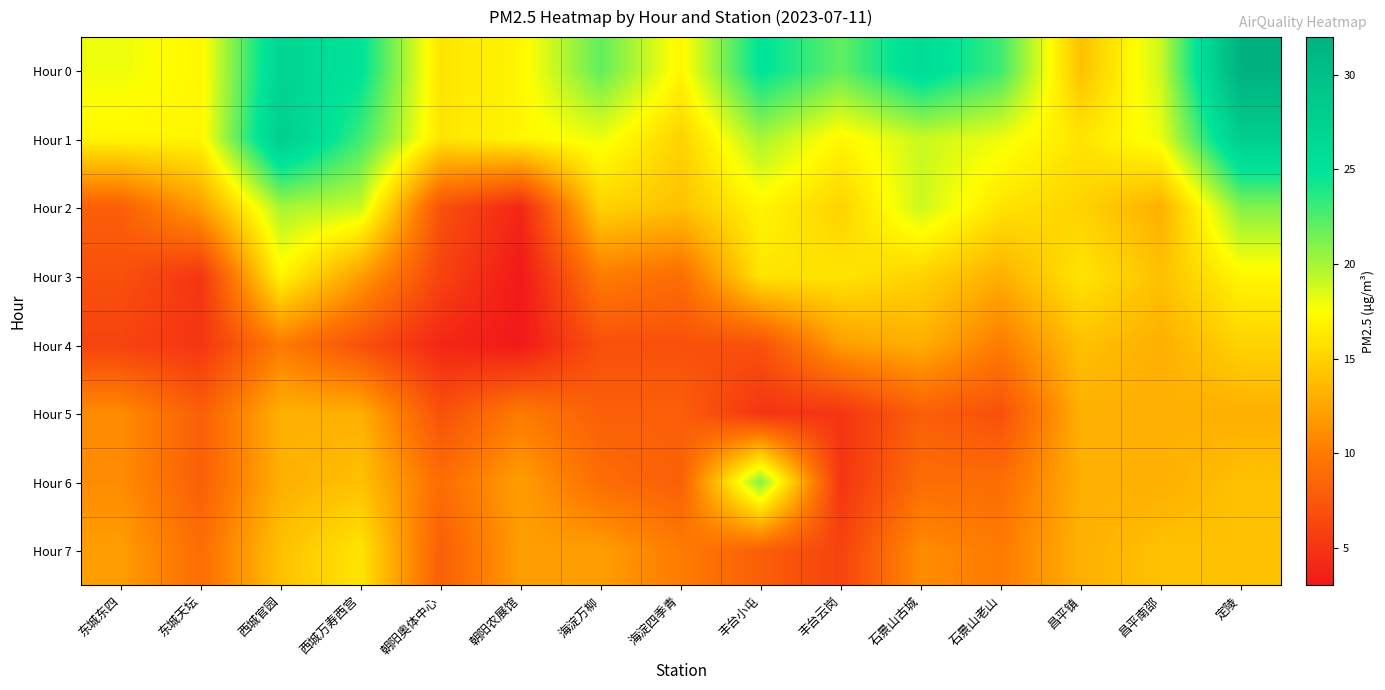

Reading left to right, transcribe all the data shown in this chart.

Hour 0: 东城东四=18	东城天坛=17	西城官园=27	西城万寿西宫=25	朝阳奥体中心=16	朝阳农展馆=17	海淀万柳=22	海淀四季青=17	丰台小屯=25	丰台云岗=22	石景山古城=26	石景山老山=23	昌平镇=14	昌平南邵=19	定陵=32
Hour 1: 东城东四=17	东城天坛=17	西城官园=28	西城万寿西宫=23	朝阳奥体中心=16	朝阳农展馆=17	海淀万柳=18	海淀四季青=15	丰台小屯=20	丰台云岗=17	石景山古城=19	石景山老山=18	昌平镇=16	昌平南邵=18	定陵=28
Hour 2: 东城东四=8	东城天坛=12	西城官园=20	西城万寿西宫=19	朝阳奥体中心=7	朝阳农展馆=4	海淀万柳=15	海淀四季青=14	丰台小屯=17	丰台云岗=15	石景山古城=19	石景山老山=16	昌平镇=15	昌平南邵=13	定陵=21
Hour 3: 东城东四=7	东城天坛=5	西城官园=17	西城万寿西宫=12	朝阳奥体中心=6	朝阳农展馆=3	海淀万柳=10	海淀四季青=9	丰台小屯=16	丰台云岗=16	石景山古城=15	石景山老山=13	昌平镇=16	昌平南邵=14	定陵=17
Hour 4: 东城东四=6	东城天坛=5	西城官园=10	西城万寿西宫=7	朝阳奥体中心=4	朝阳农展馆=3	海淀万柳=7	海淀四季青=7	丰台小屯=7	丰台云岗=12	石景山古城=13	石景山老山=10	昌平镇=14	昌平南邵=13	定陵=15
Hour 5: 东城东四=11	东城天坛=8	西城官园=13	西城万寿西宫=13	朝阳奥体中心=7	朝阳农展馆=10	海淀万柳=8	海淀四季青=8	丰台小屯=5	丰台云岗=5	石景山古城=8	石景山老山=7	昌平镇=13	昌平南邵=13	定陵=13
Hour 6: 东城东四=11	东城天坛=8	西城官园=13	西城万寿西宫=14	朝阳奥体中心=9	朝阳农展馆=12	海淀万柳=9	海淀四季青=8	丰台小屯=21	丰台云岗=5	石景山古城=9	石景山老山=9	昌平镇=13	昌平南邵=13	定陵=14
Hour 7: 东城东四=12	东城天坛=9	西城官园=14	西城万寿西宫=16	朝阳奥体中心=8	朝阳农展馆=12	海淀万柳=12	海淀四季青=10	丰台小屯=8	丰台云岗=6	石景山古城=11	石景山老山=10	昌平镇=13	昌平南邵=14	定陵=14